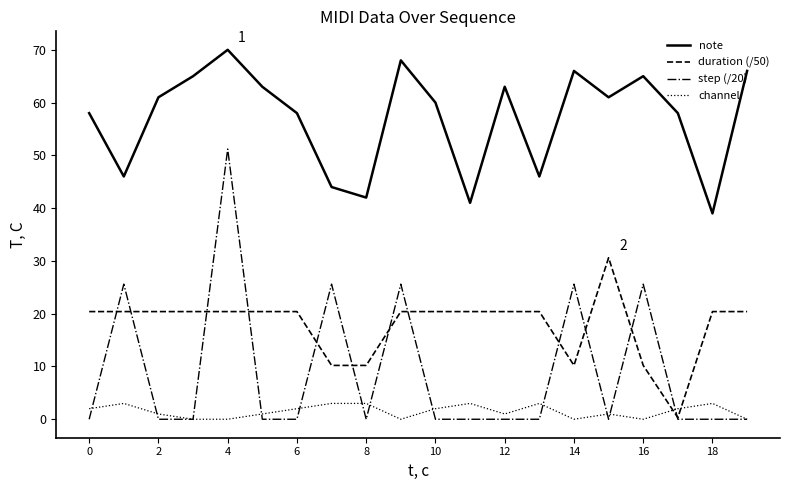

List the series in order of their peak value, lowest first.

channel, duration (/50), step (/20), note